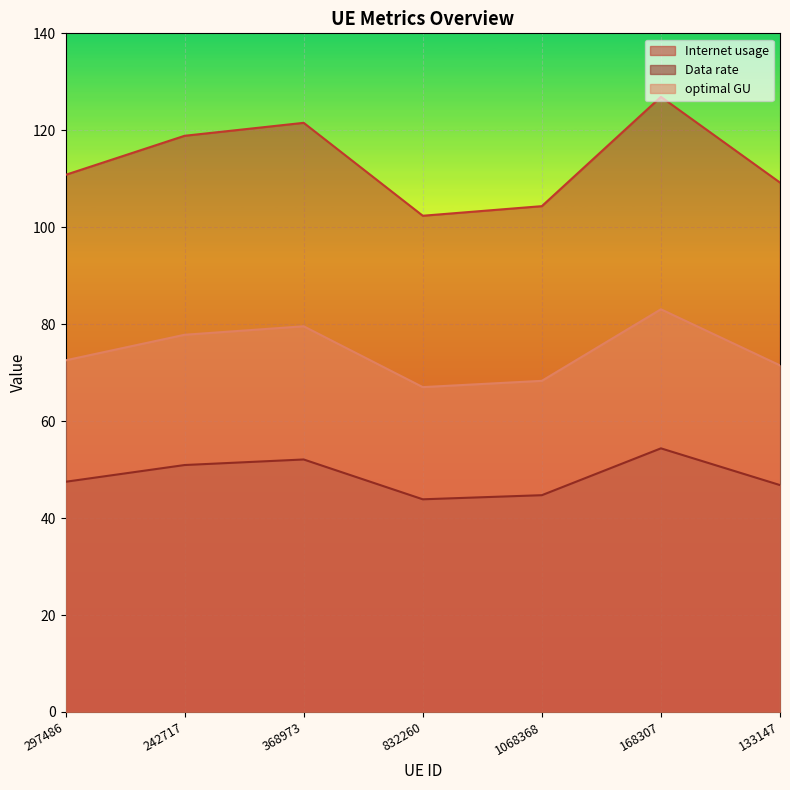

The optimal GU series shows 19.1 at 297486. True or false?

False